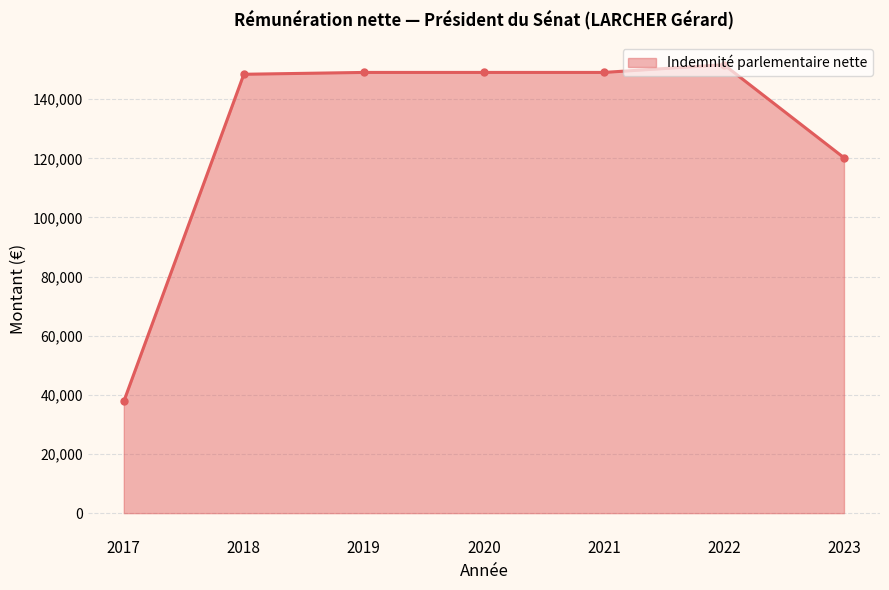

What is the difference between the values at 2018 and 2020?

621